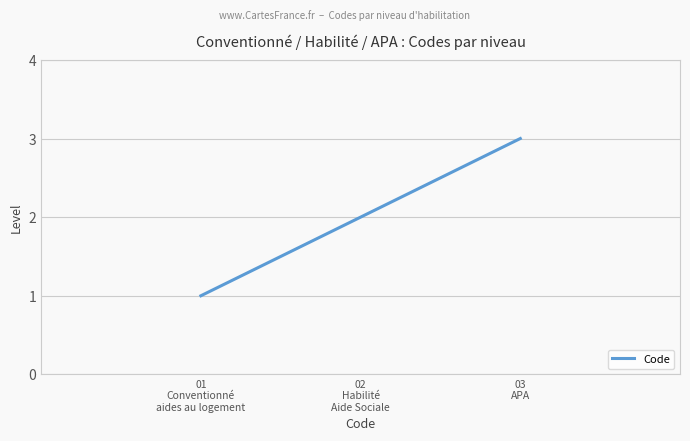

How many lines are shown in the chart?

1